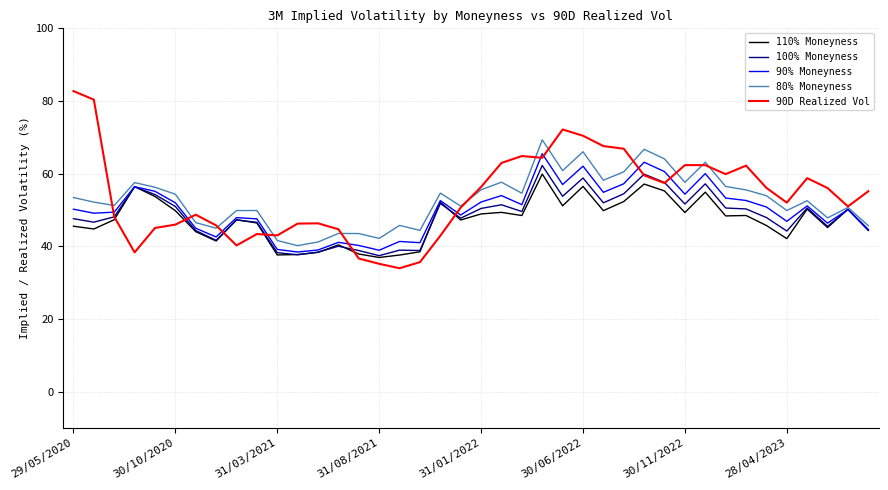

Which series has the largest range (max minus min)?

90D Realized Vol